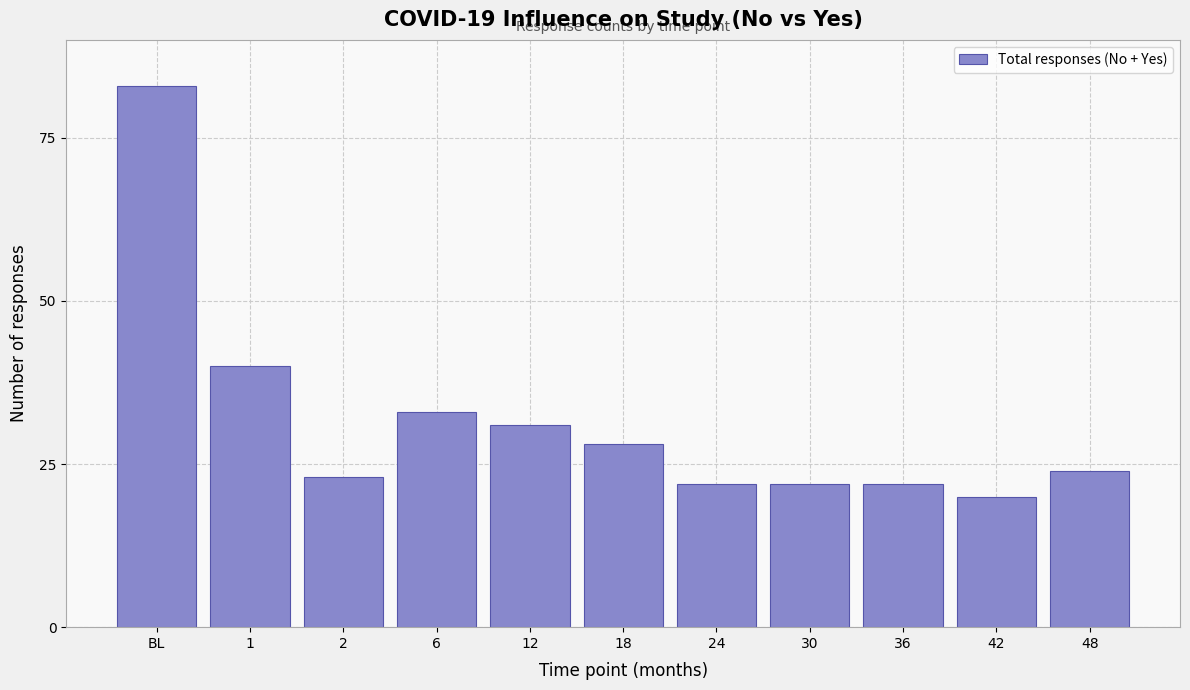

Reading left to right, list all the values displayed in this chart.

83	40	23	33	31	28	22	22	22	20	24